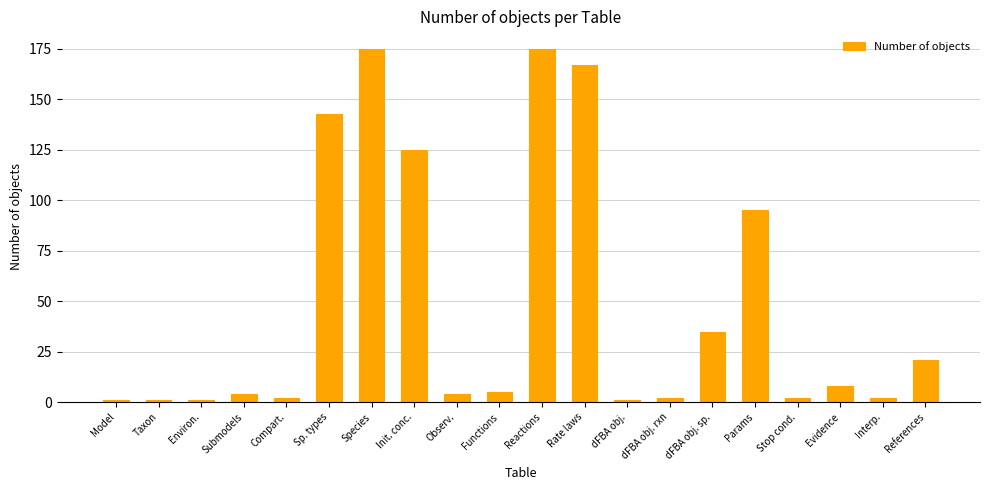

What is the minimum value shown in the chart?

1